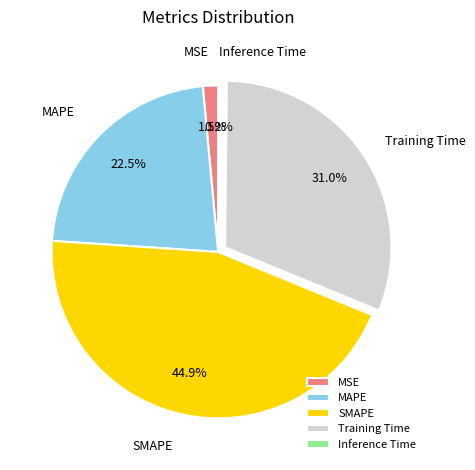

Approximately how many times larger is the value at Training Time compared to SMAPE?

0.7